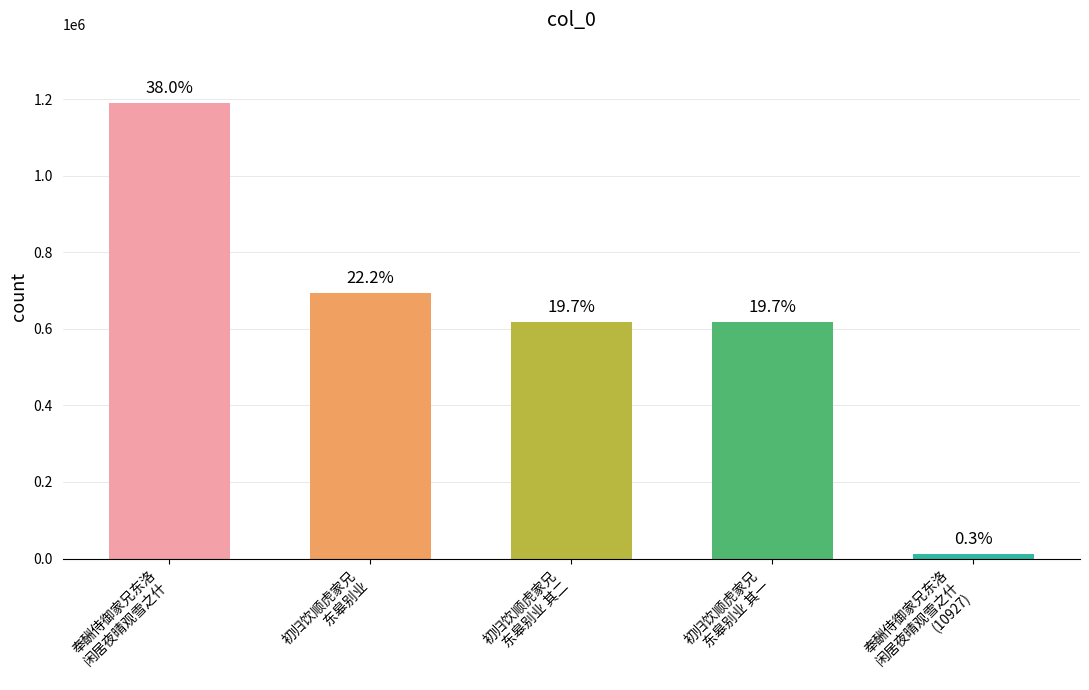

What is the difference between the maximum and minimum values?

1180429